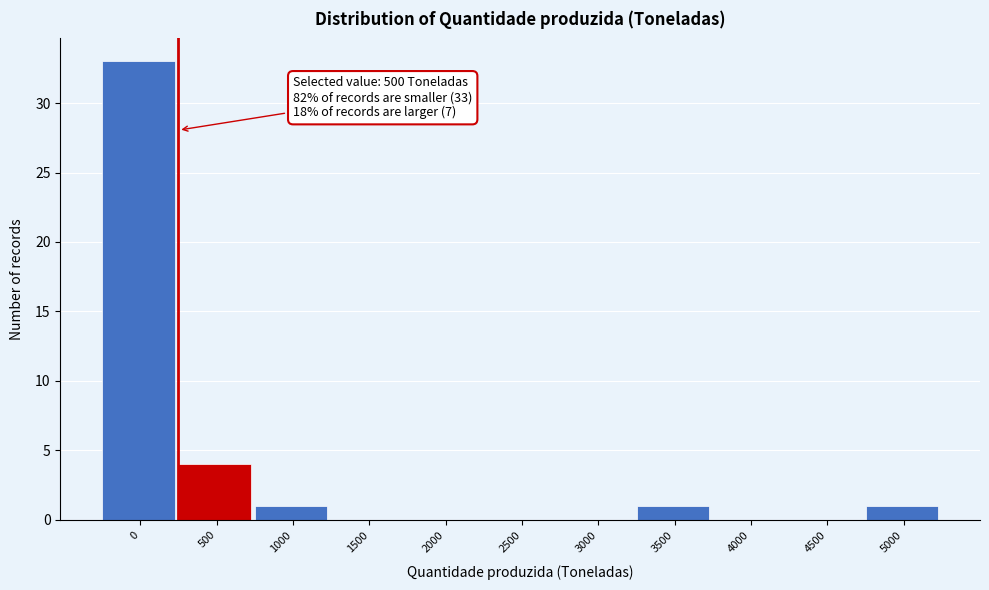

Reading left to right, extract all data points from this chart.

0=33	500=4	1000=1	1500=0	2000=0	2500=0	3000=0	3500=1	4000=0	4500=0	5000=1